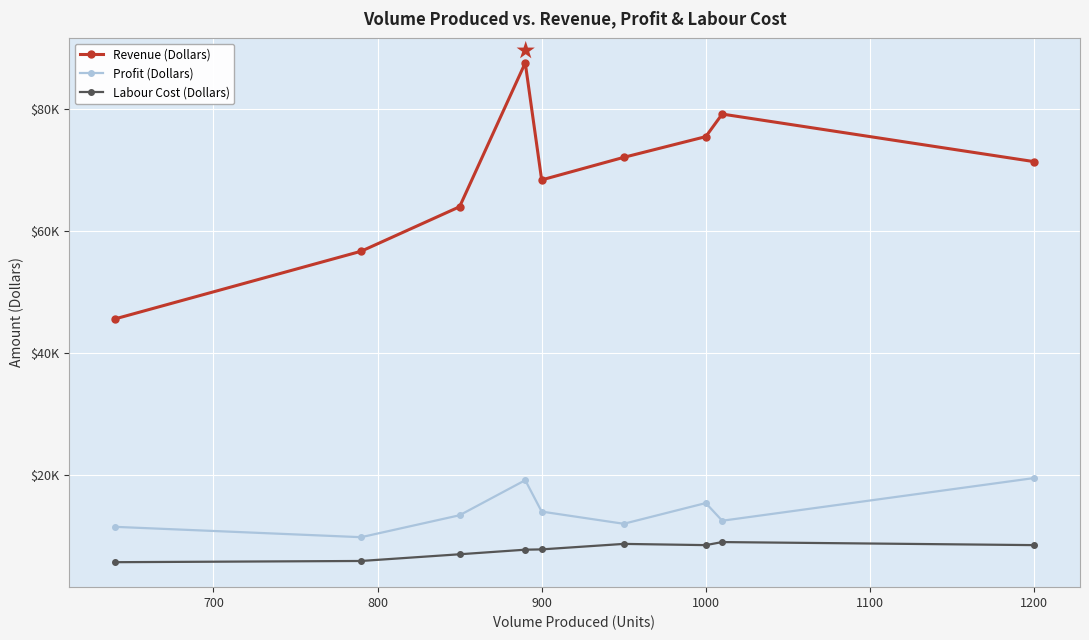

What is the minimum value for Labour Cost (Dollars)?

5700